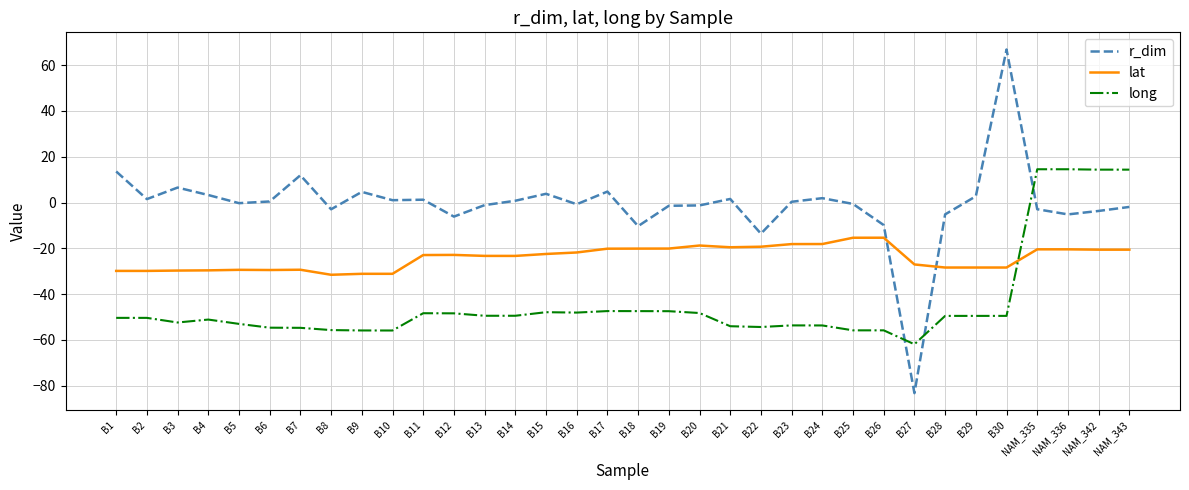

At which category does r_dim reach its first local valley?

B2